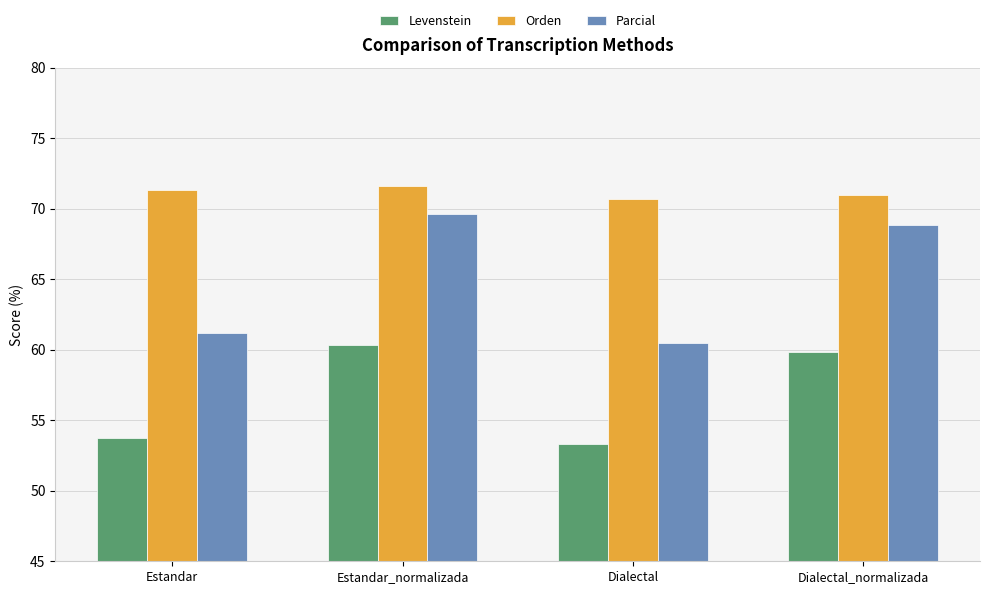

How many data points does each series have?

4